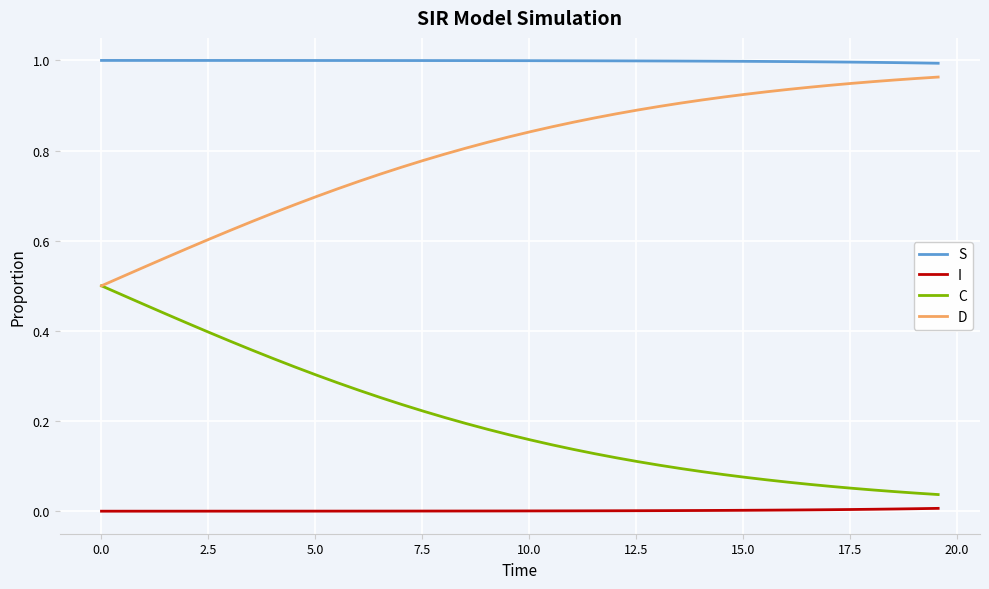

True or false: S and C cross at least once.

False